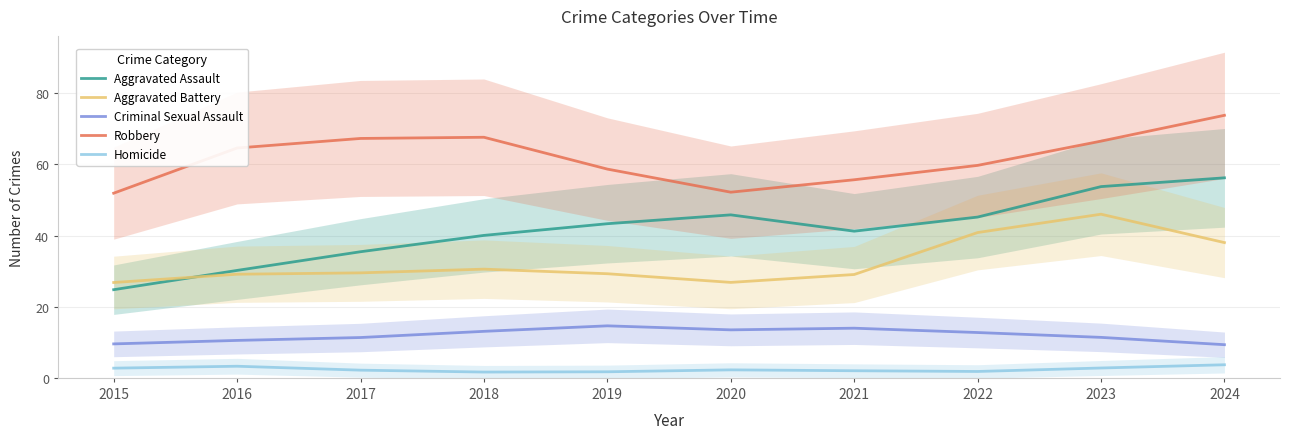

What is the value of the Aggravated Battery point at the 5th from the left?

29.3